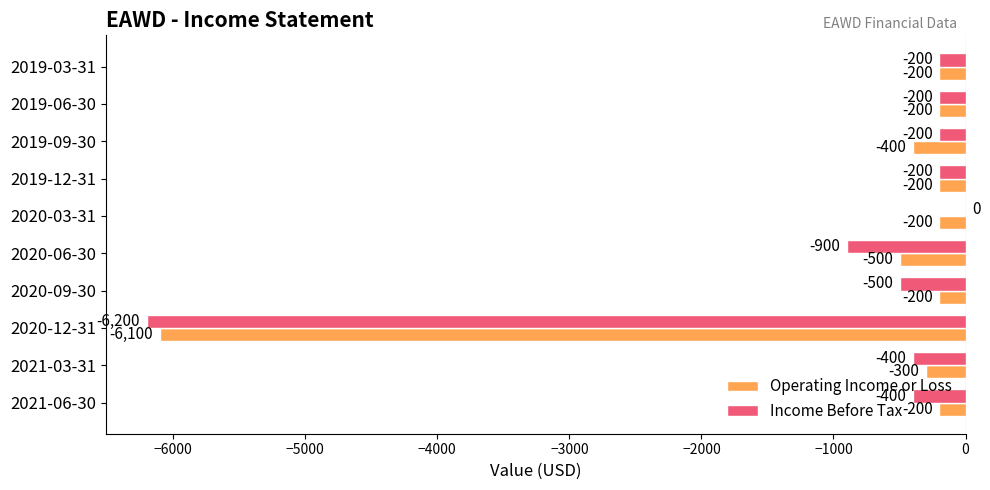

What value does the Income Before Tax series have at 2021-06-30, to the nearest 100?

-400